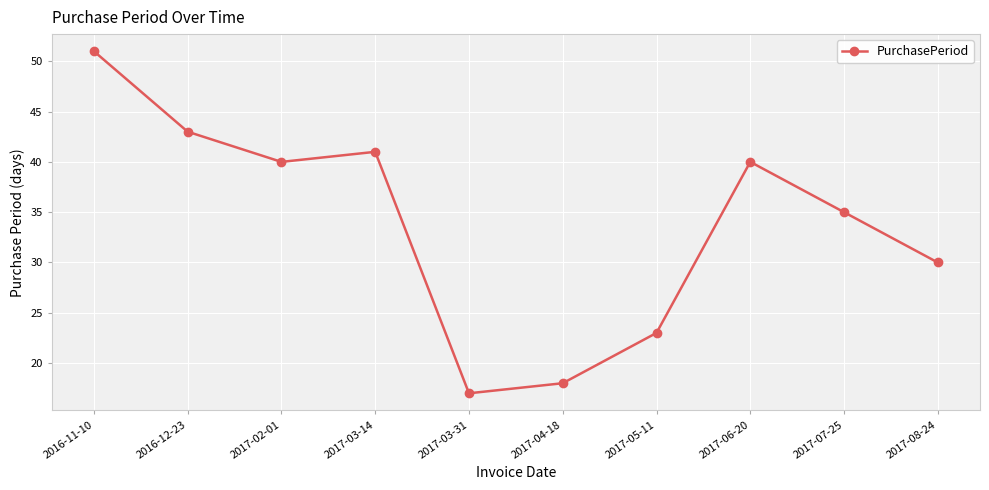

What is the difference between the maximum and second lowest values?

33